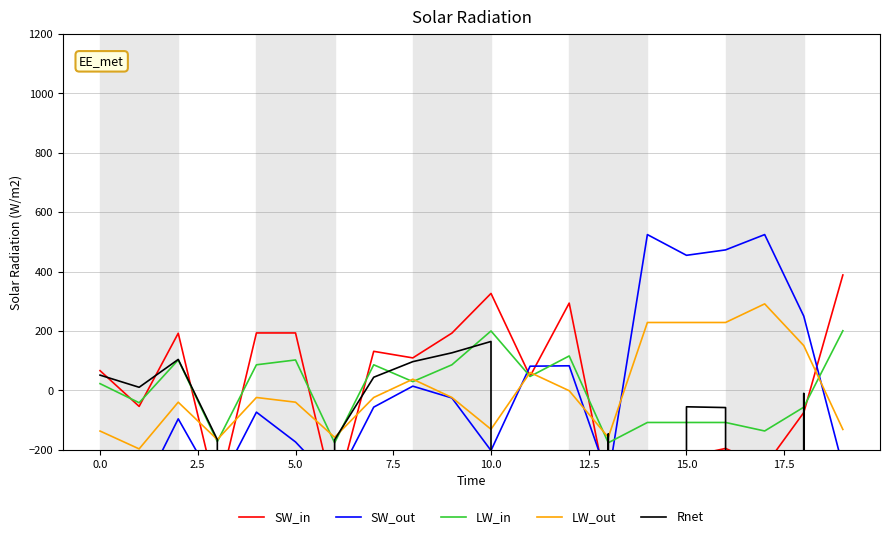

How many positive values does the LW_in series have?

11